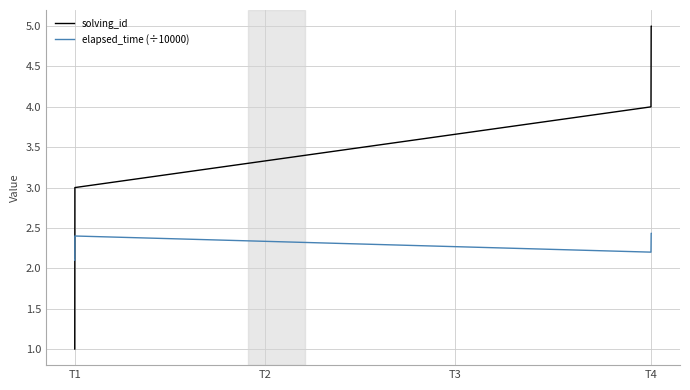

Which series has the largest total across all categories?

solving_id